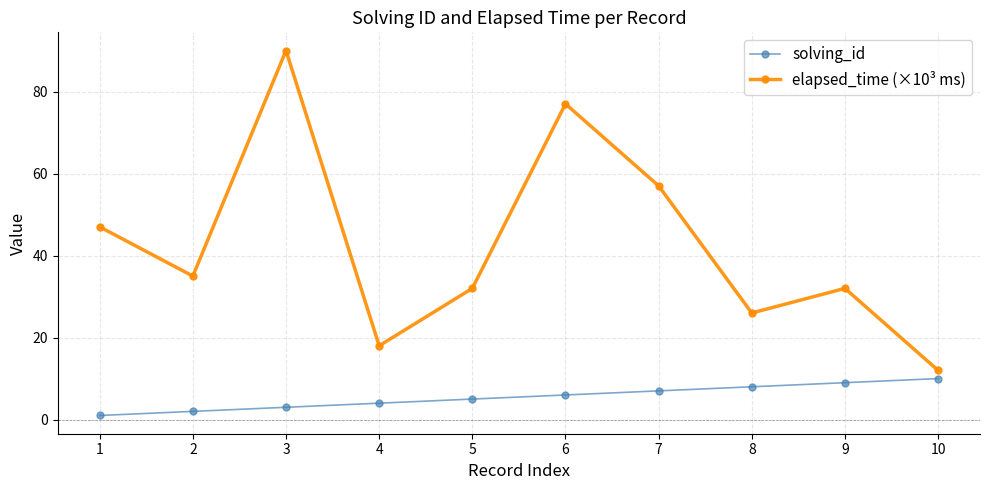

What is the value of the elapsed_time (×10³ ms) point at the 5th from the left?

32